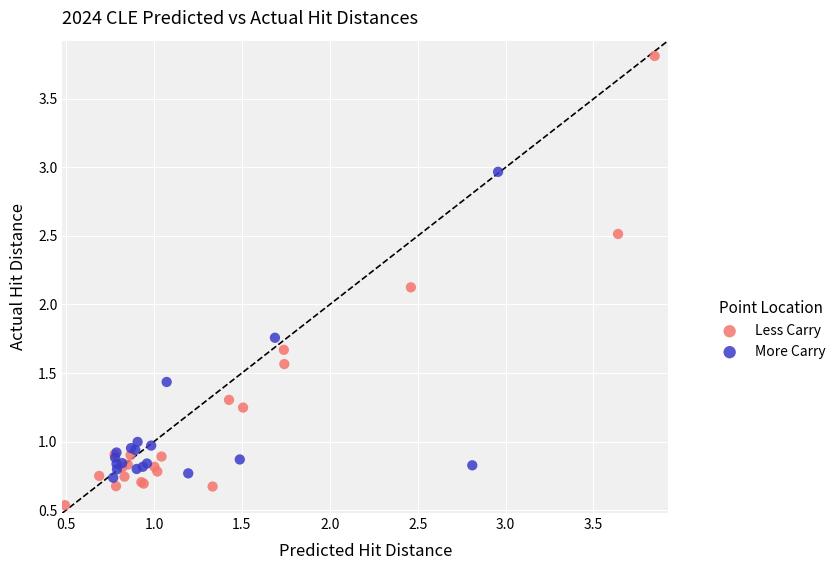

Which series contains the highest Y value?

Less Carry